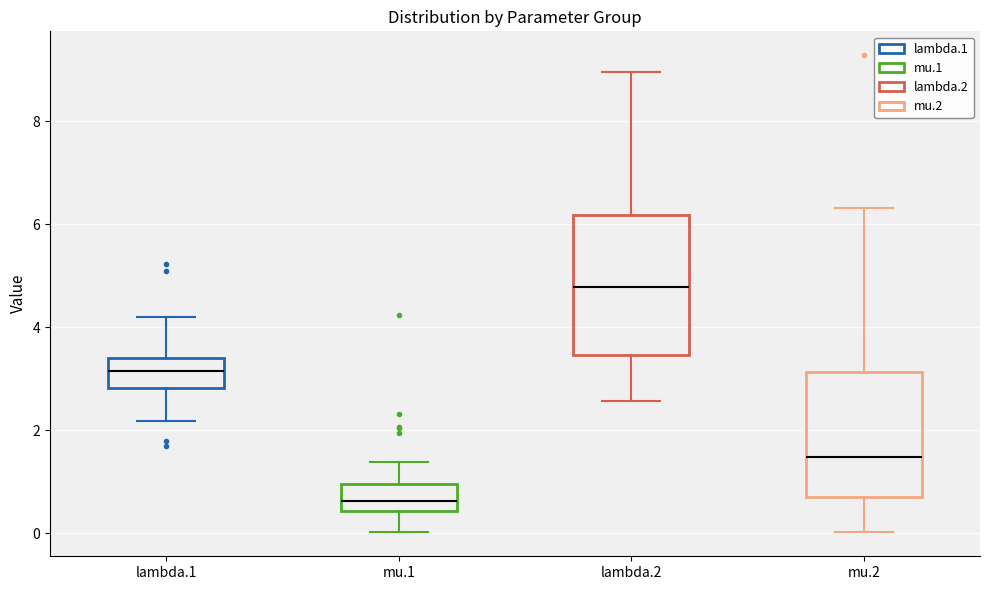

Where is the lower edge of the box for lambda.2 on the y-axis? The values are not printed on the chart, so give them approximately, as read against the axis.

3.4